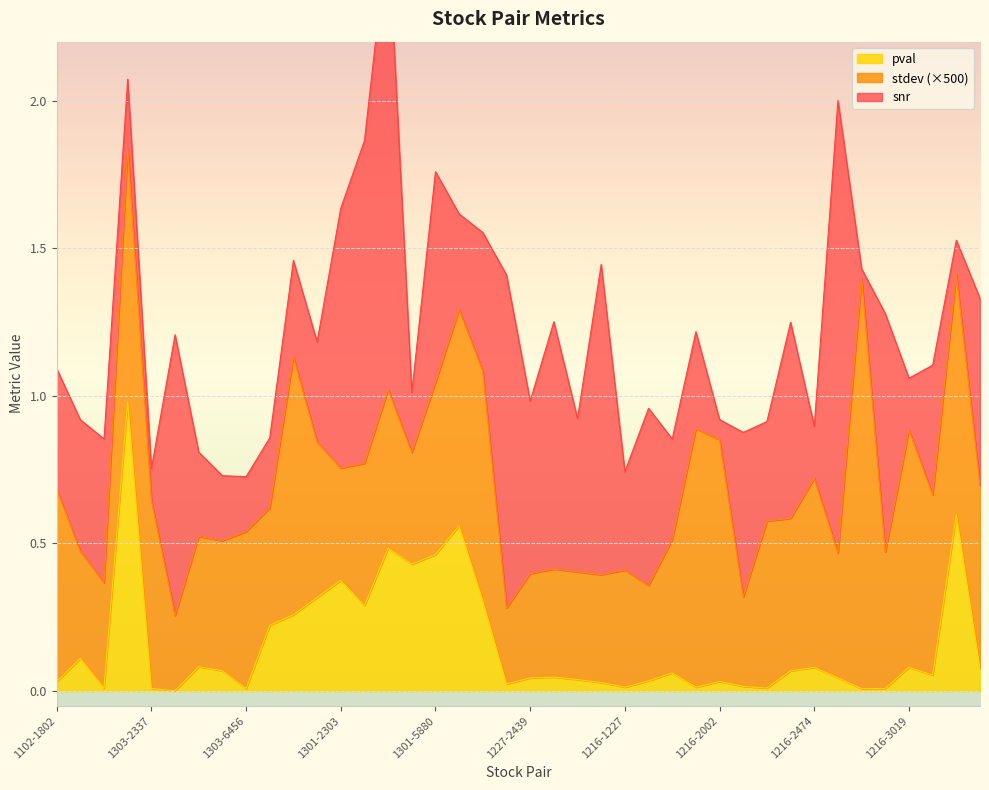

Is it true that pval equals 0.1 at 1216-3045?

False